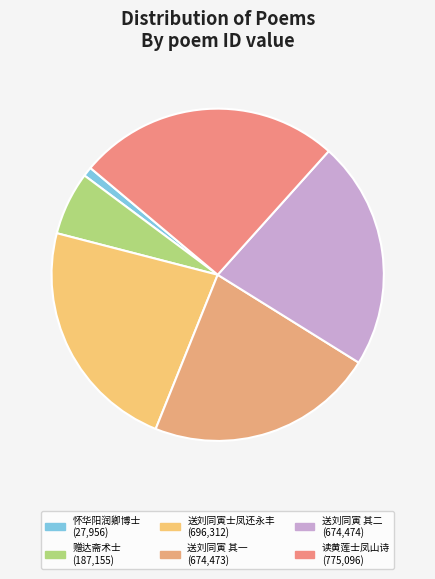

Count the number of slices in the pie.

6